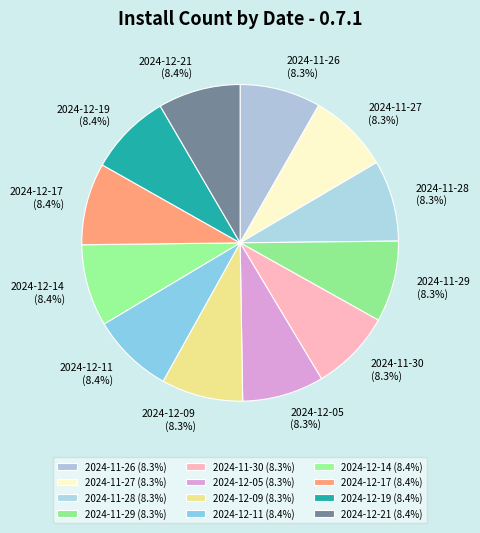

Approximately how many times larger is the value at 2024-12-17 (8.4%) compared to 2024-12-14 (8.4%)?

1.0